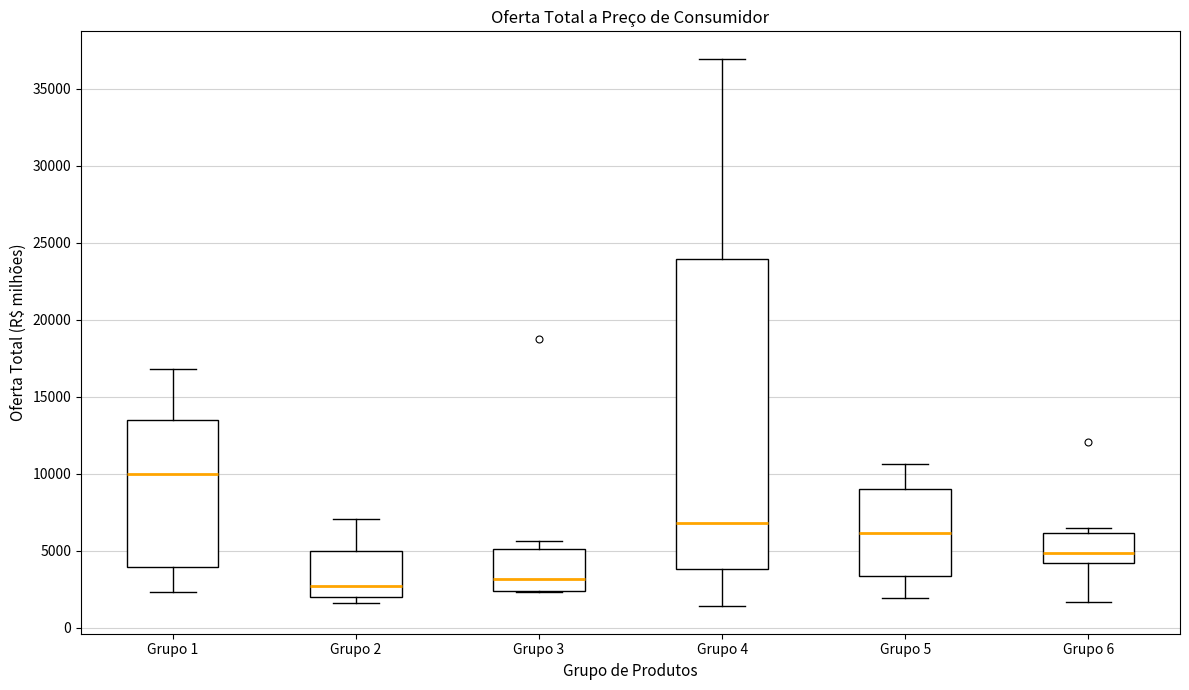

Reading left to right, transcribe this box plot: for each box, give where its median line is, the range the box spans, and where its two whiskers end, as read against the y-axis. The values are not printed on the chart, so give them approximately, as read against the axis.

Grupo 1: median 10000, box 4000 to 13500, whiskers 2500 to 17000
Grupo 2: median 2500, box 2000 to 5000, whiskers 1500 to 7000
Grupo 3: median 3000, box 2500 to 5000, whiskers 2500 to 5500
Grupo 4: median 7000, box 4000 to 24000, whiskers 1500 to 37000
Grupo 5: median 6000, box 3500 to 9000, whiskers 2000 to 10500
Grupo 6: median 5000, box 4000 to 6000, whiskers 1500 to 6500